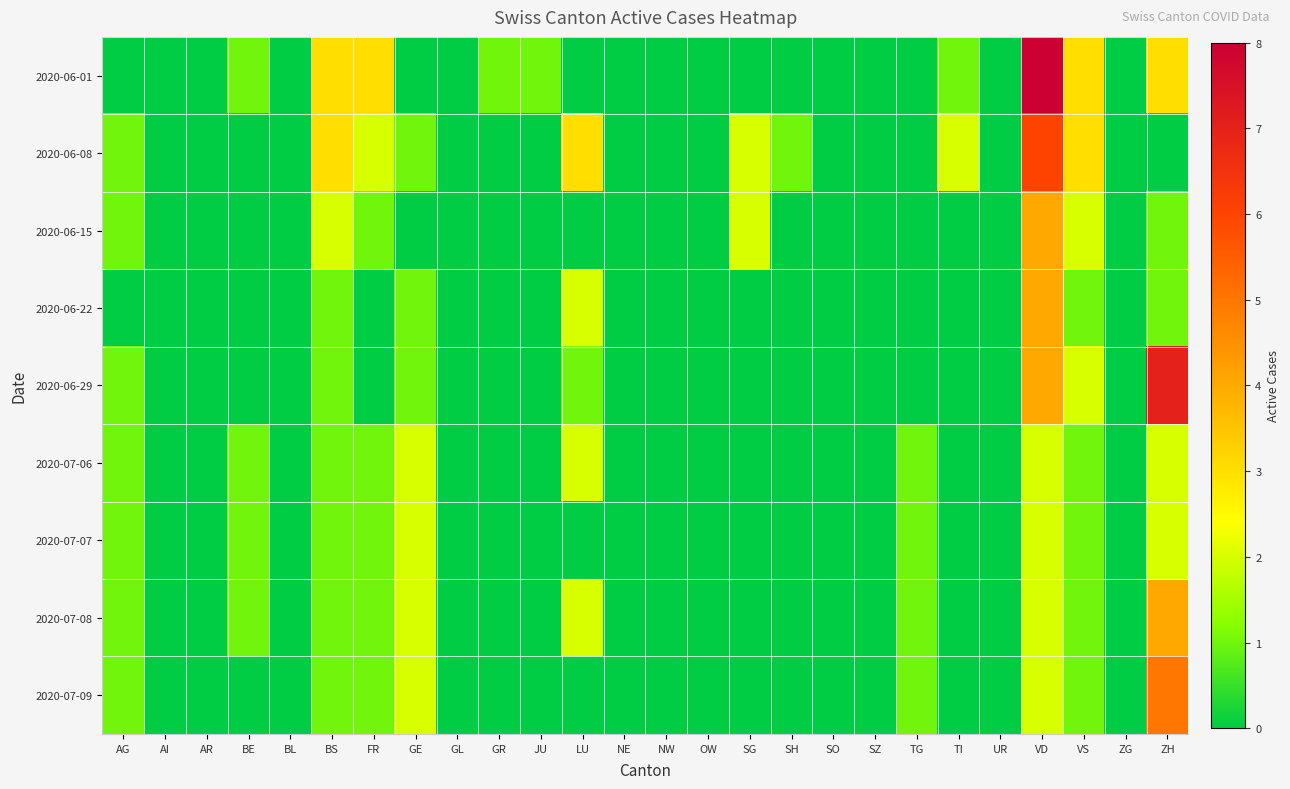

List the series in order of their peak value, lowest first.

2020-07-06, 2020-07-07, 2020-06-15, 2020-06-22, 2020-07-08, 2020-07-09, 2020-06-08, 2020-06-29, 2020-06-01